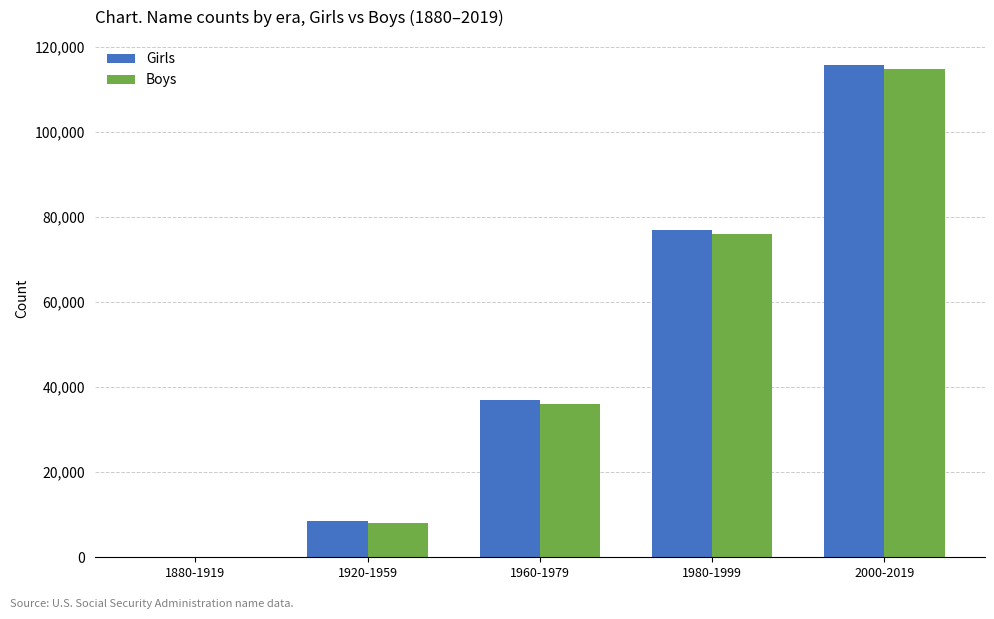

At which category is the sum across all series the highest?

2000-2019